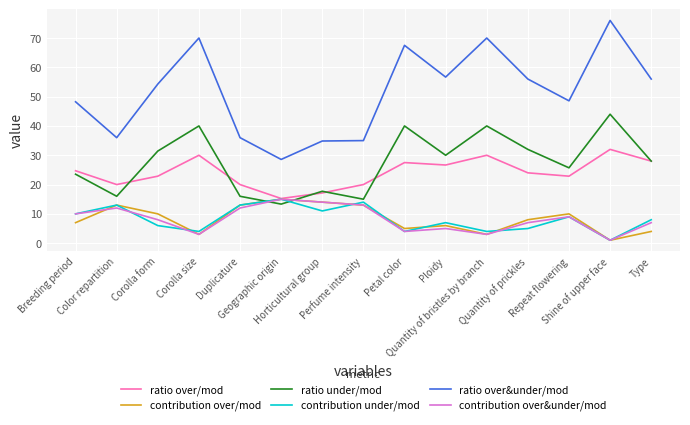

The value of contribution over/mod at Duplicature is 13.0. True or false?

True